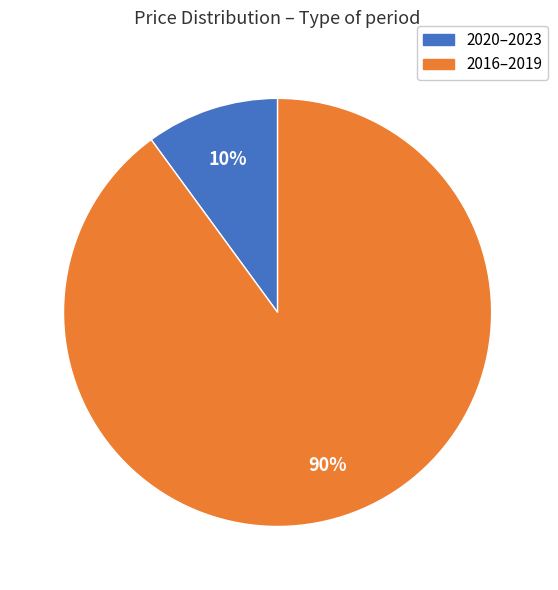

Rank the categories by value from lowest to highest.

2020–2023, 2016–2019